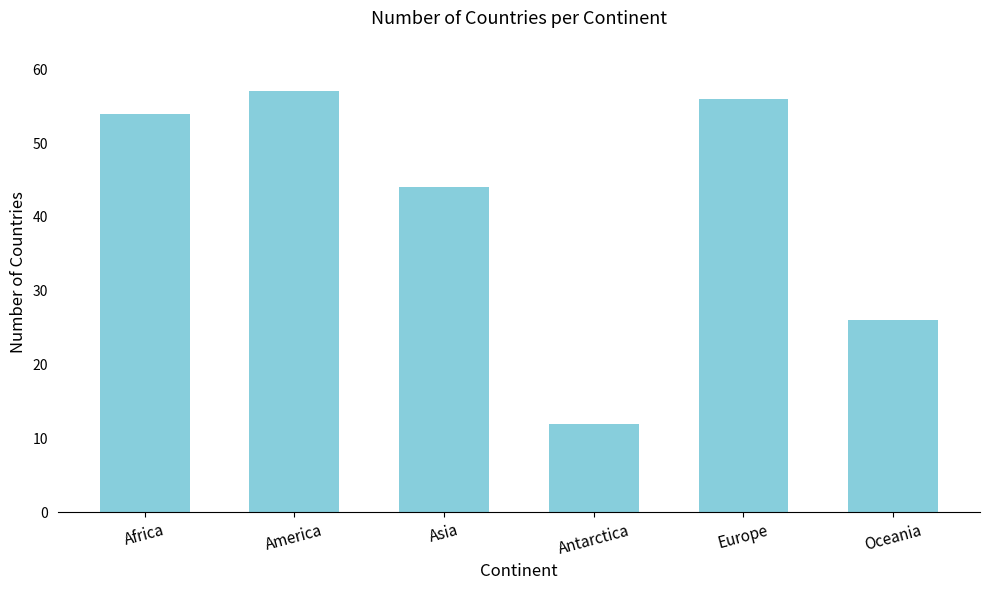

Between Africa and Asia, which is larger?

Africa